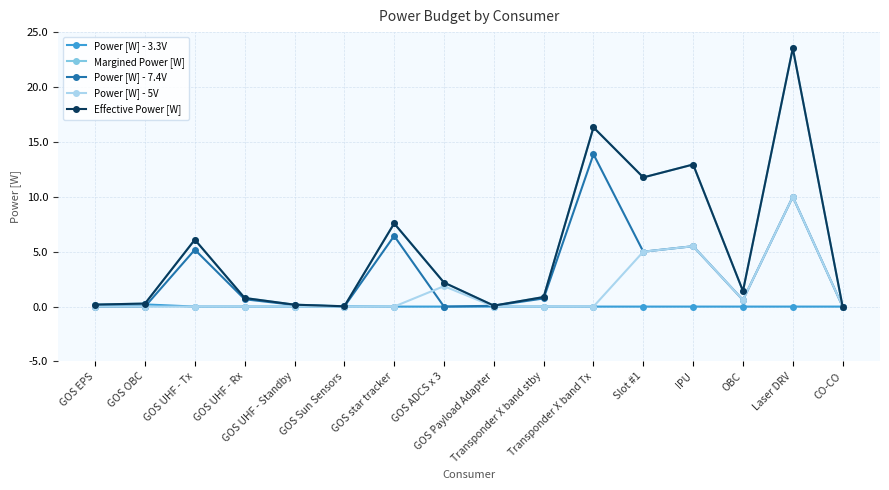

What is the difference between the maximum and second lowest values in the Power [W] - 7.4V series?

13.9